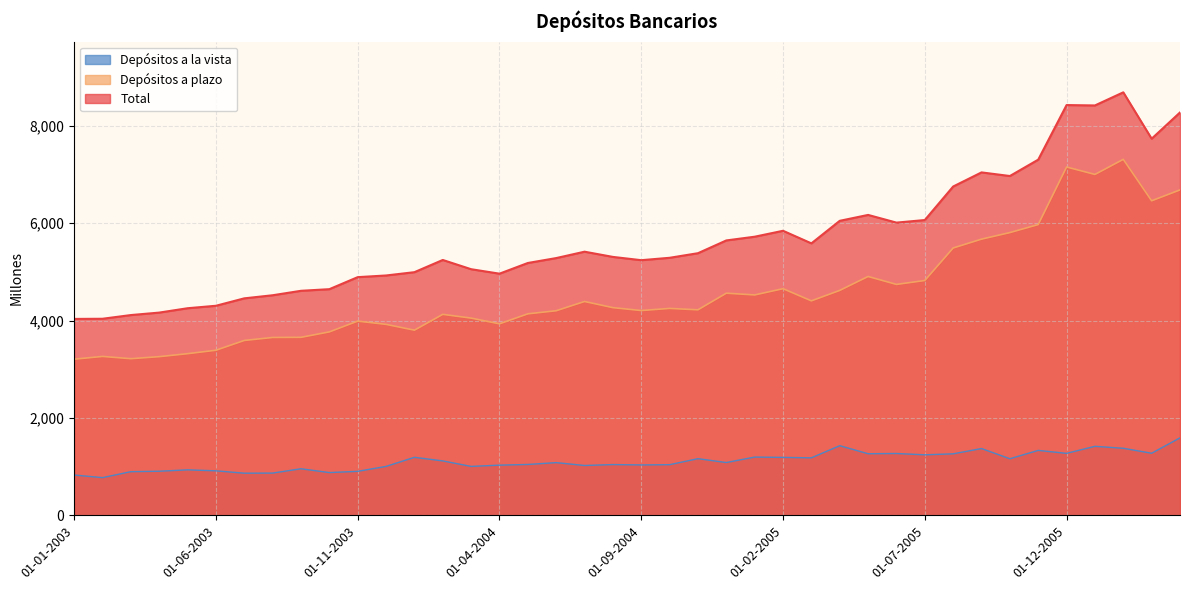

What is the minimum value for Depósitos a la vista?

773.8